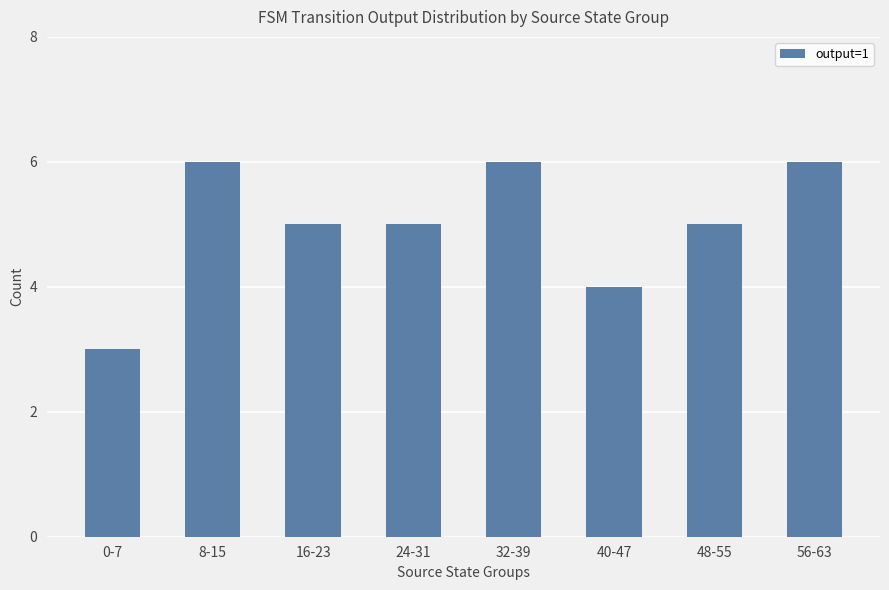

Approximately how many times larger is the value at 0-7 compared to 48-55?

0.6